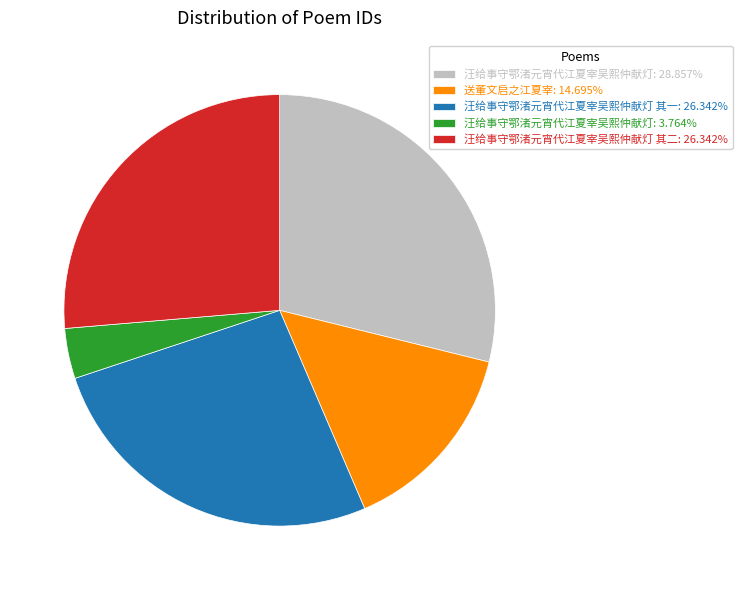

Is 汪给事守鄂渚元宵代江夏宰吴熙仲献灯: 28.857% the majority of the pie?

No